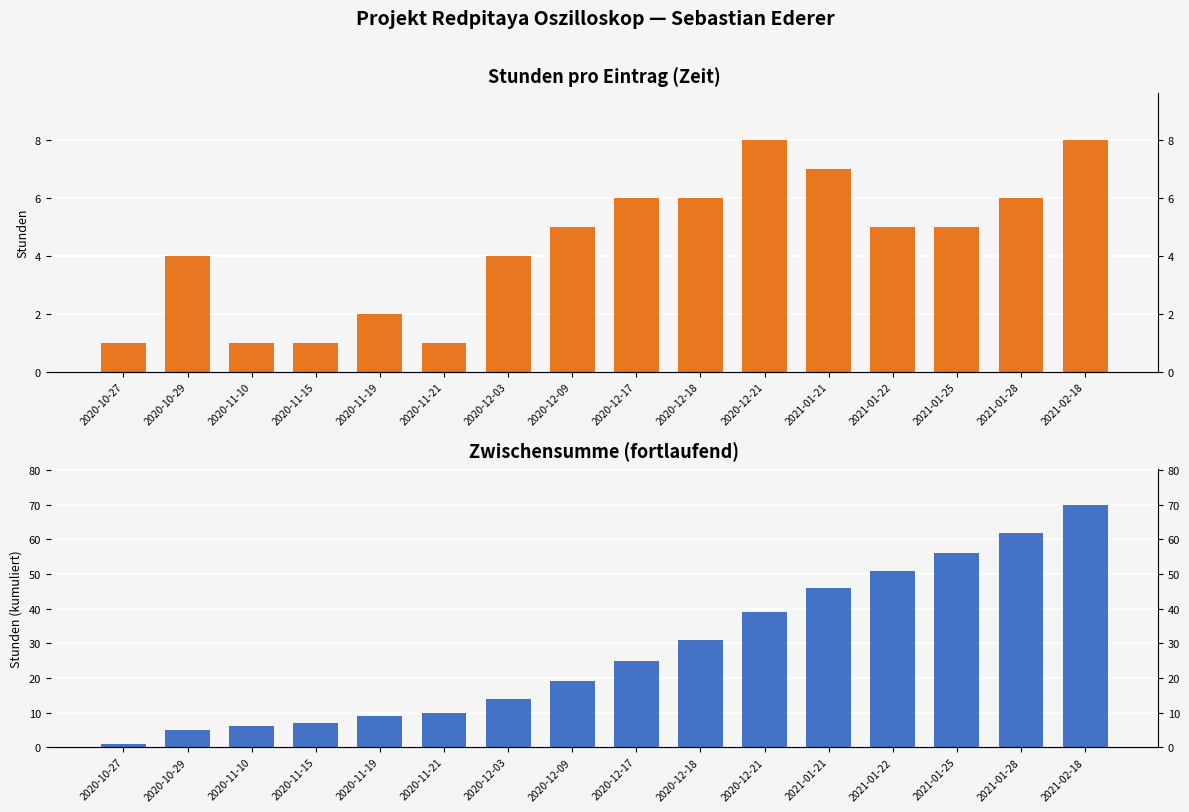

True or false: Zwischensumme (fortlaufend) has a value of 25 at 2020-12-09.

False